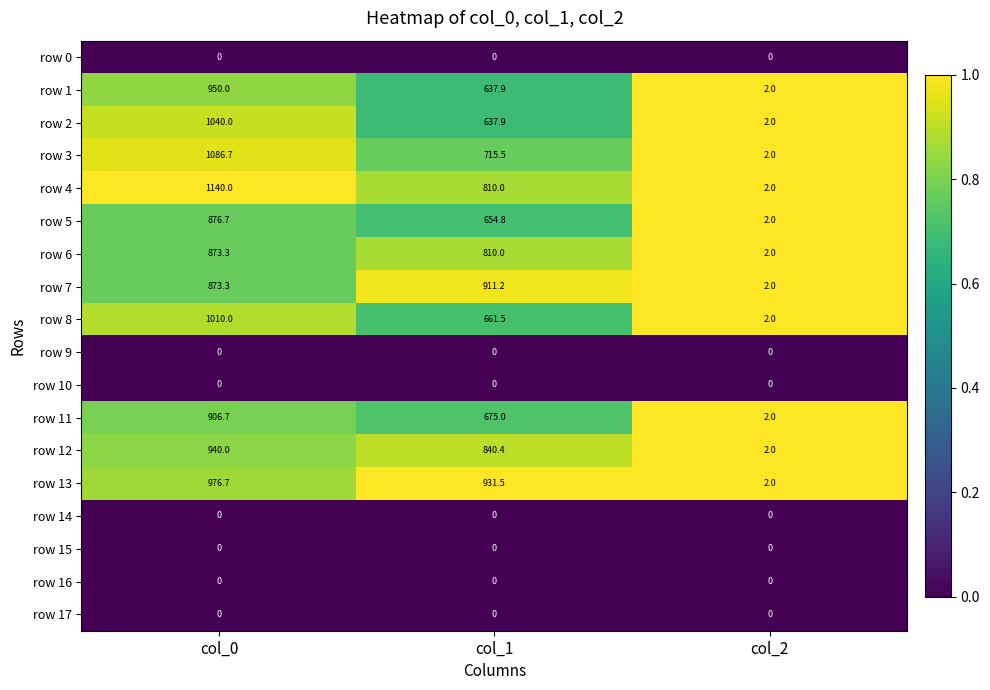

Is it true that row 7 equals 1.1 at col_2?

False